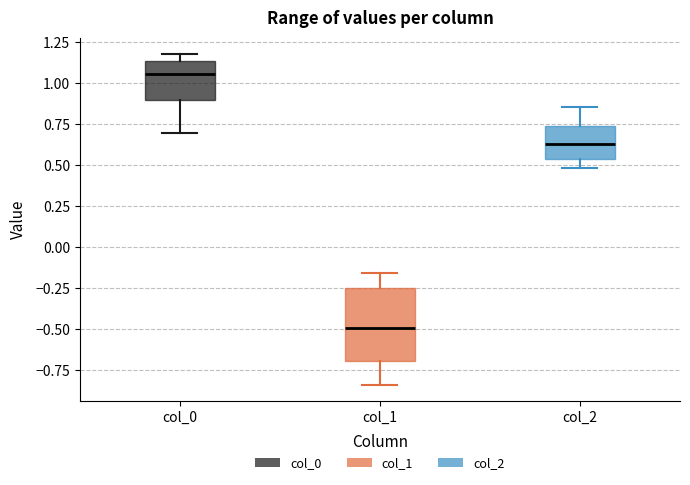

Where does the lower whisker of the box for col_1 end on the y-axis? The values are not printed on the chart, so give them approximately, as read against the axis.

-0.85